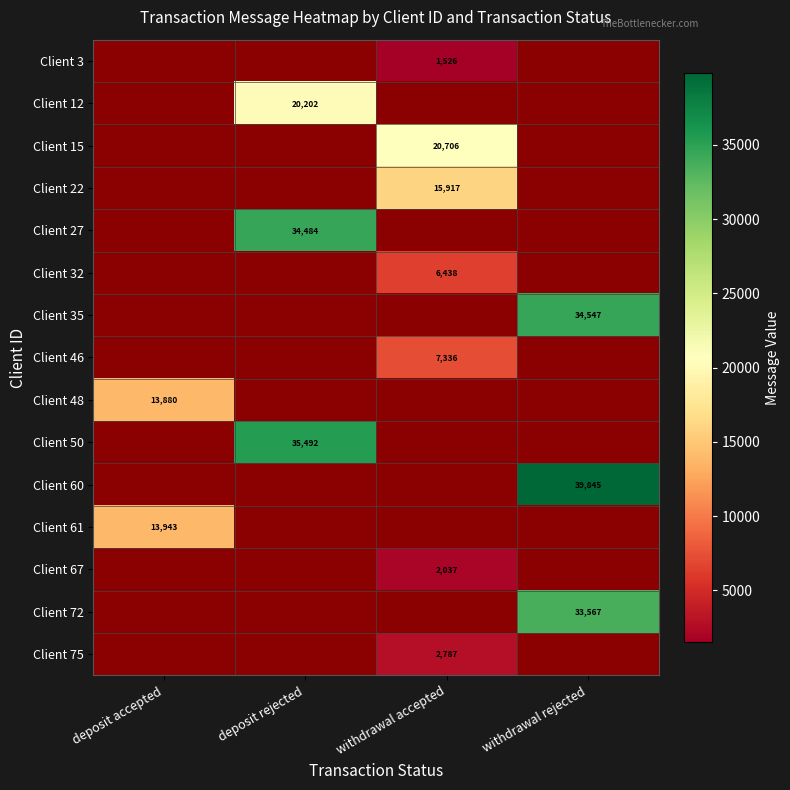

The value of Client 50 at deposit rejected is 8490. True or false?

False